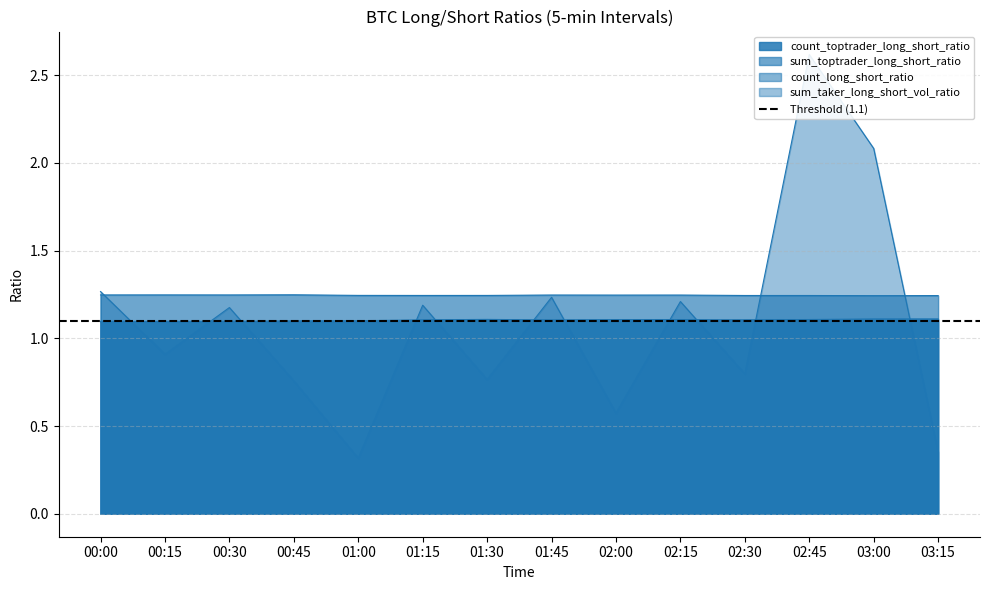

Reading left to right, transcribe all the data shown in this chart.

count_toptrader_long_short_ratio: 1.1	1.1	1.1	1.1	1.1	1.1	1.1	1.1	1.1	1.1	1.1	1.1	1.1	1.1
sum_toptrader_long_short_ratio: 1.2	1.2	1.2	1.2	1.2	1.2	1.2	1.2	1.2	1.2	1.2	1.2	1.2	1.2
count_long_short_ratio: 1.1	1.1	1.1	1.1	1.1	1.1	1.1	1.1	1.1	1.1	1.1	1.1	1.1	1.1
sum_taker_long_short_vol_ratio: 1.3	0.9	1.2	0.8	0.3	1.2	0.8	1.2	0.6	1.2	0.8	2.6	2.1	0.4